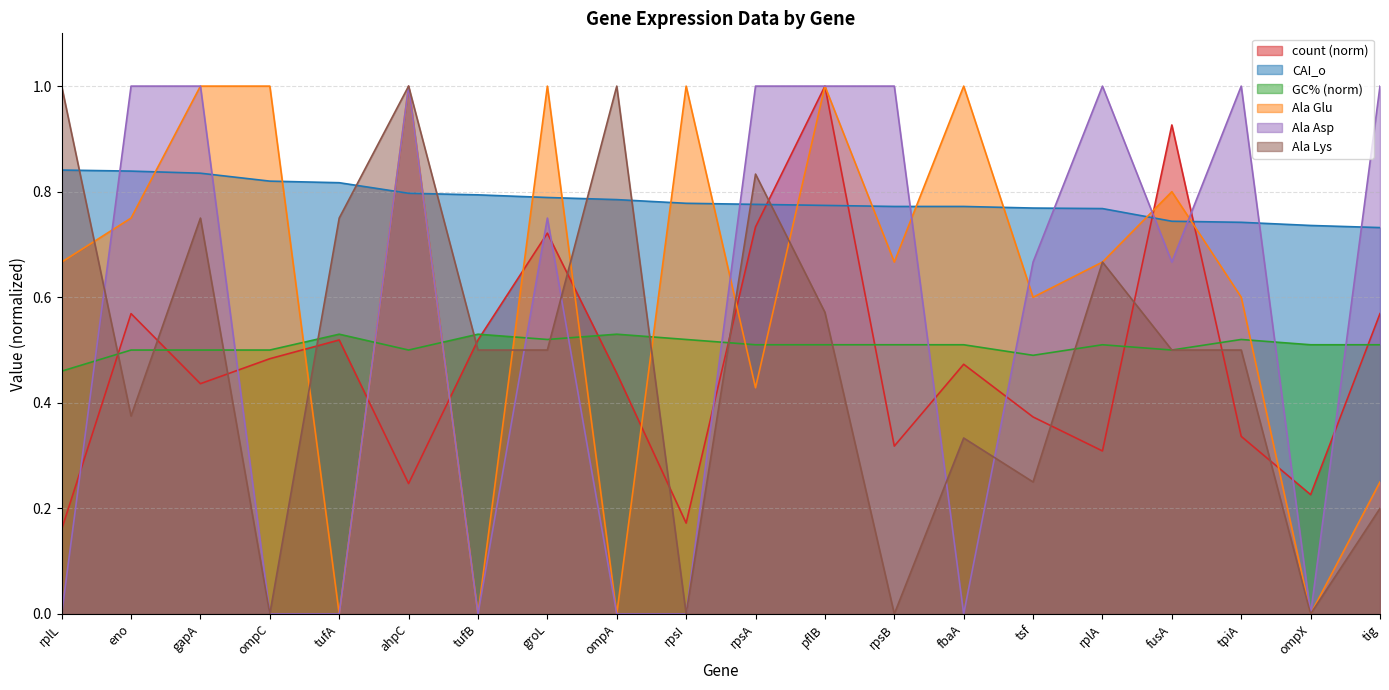

At which label is Ala Asp closest to 0?

rplL